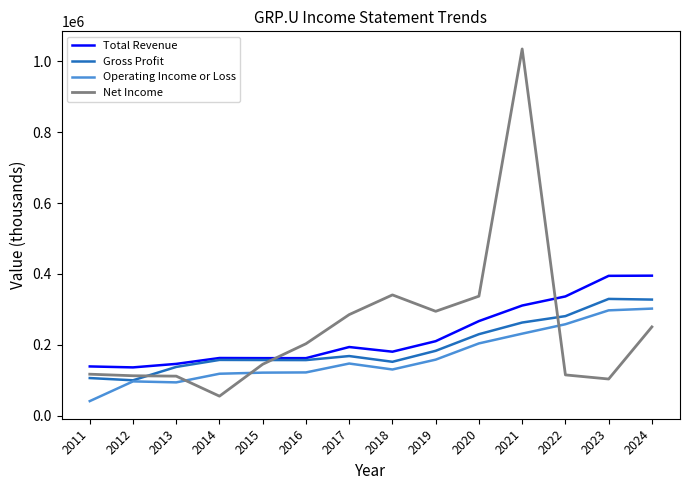

In Gross Profit, how many points are lower than both neighbors (excluding endpoints)?

3